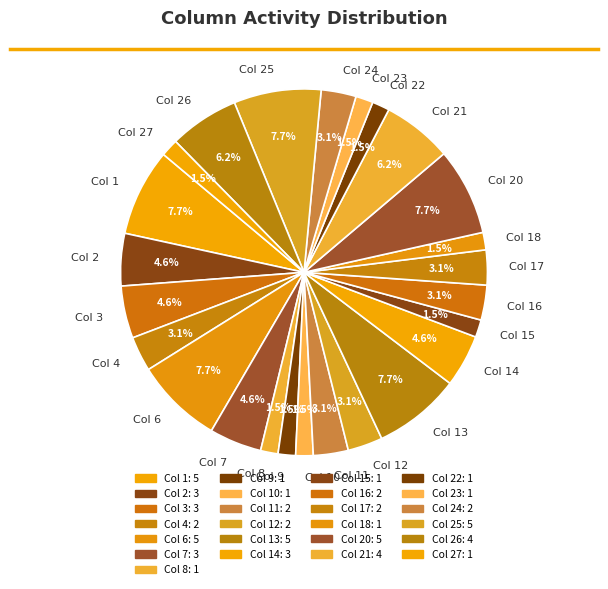

Approximately how many times larger is the value at Col 7 compared to Col 14?

1.0